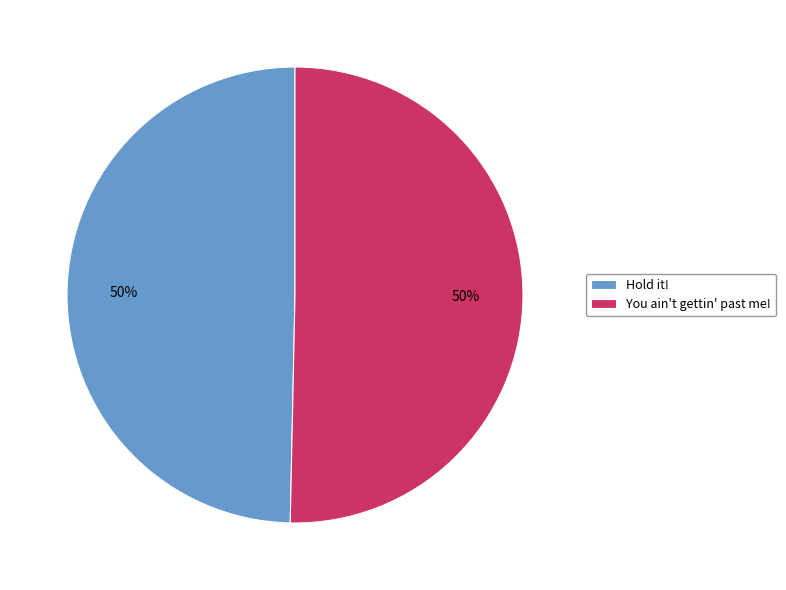

To the nearest percent, what percentage of the pie is You ain't gettin' past me!?

50%